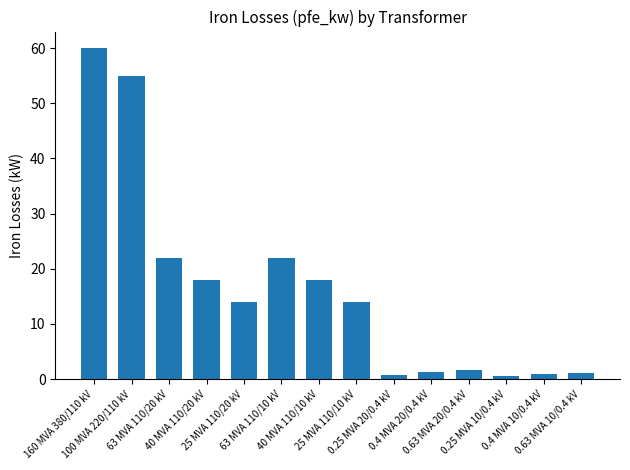

What is the difference between the second highest and minimum values?

54.4